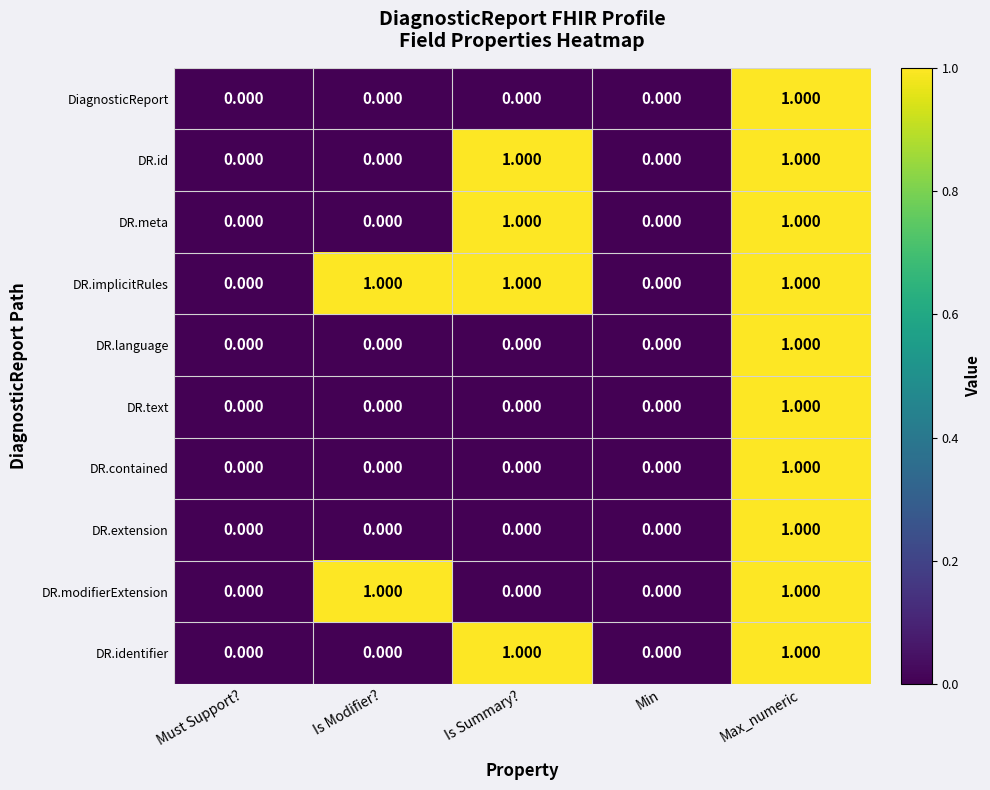

Which category has the highest value in the DR.text series?

Max_numeric